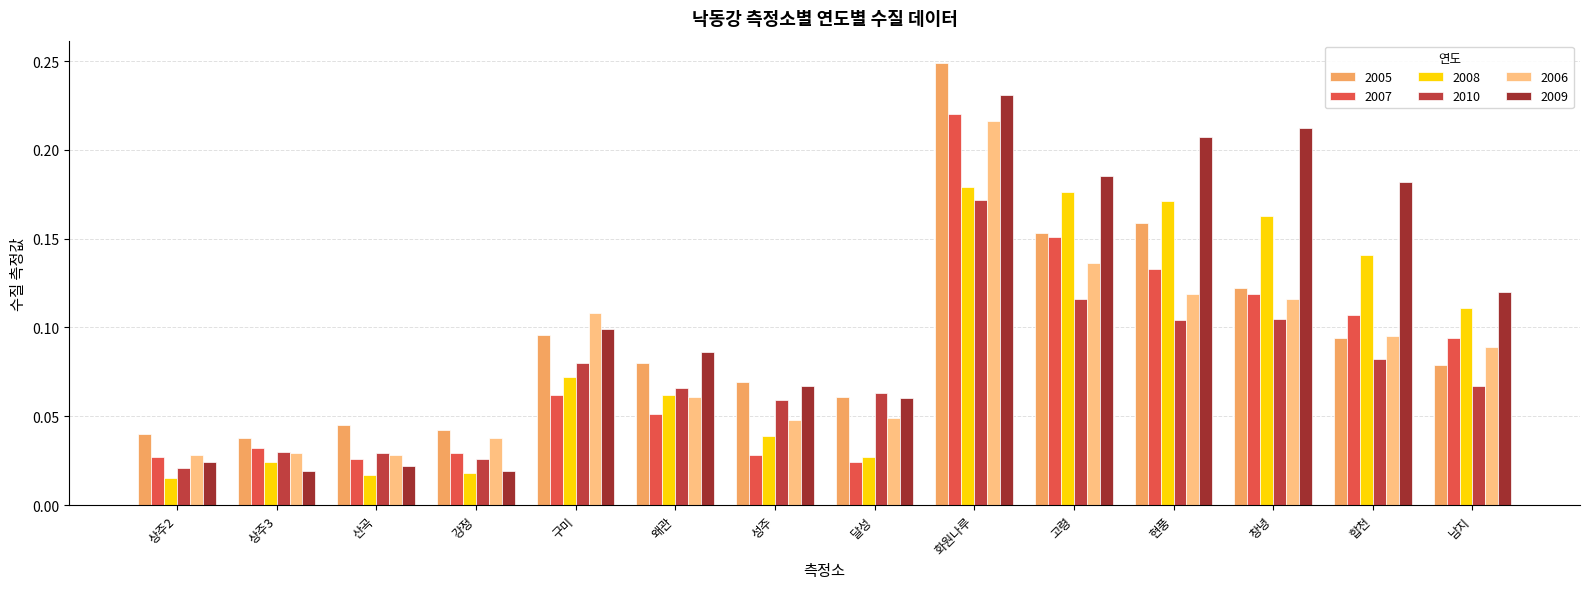

What is the label of the 6th bar from the right?

화원나루